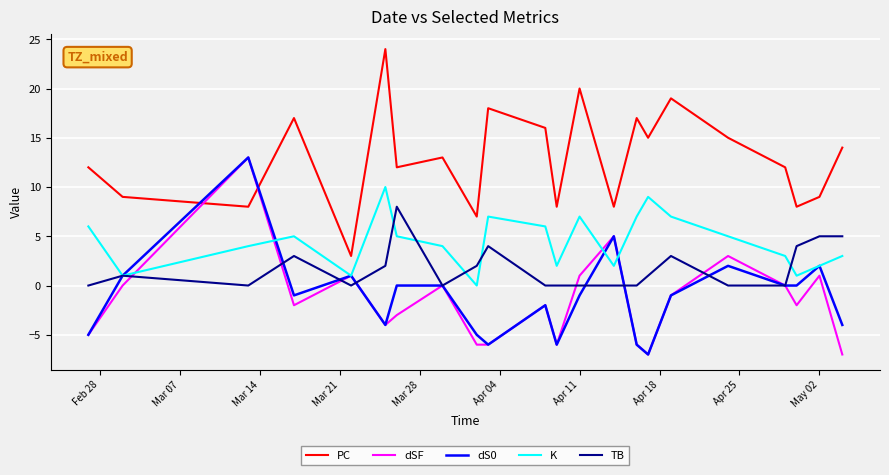

Which series has the largest range (max minus min)?

PC